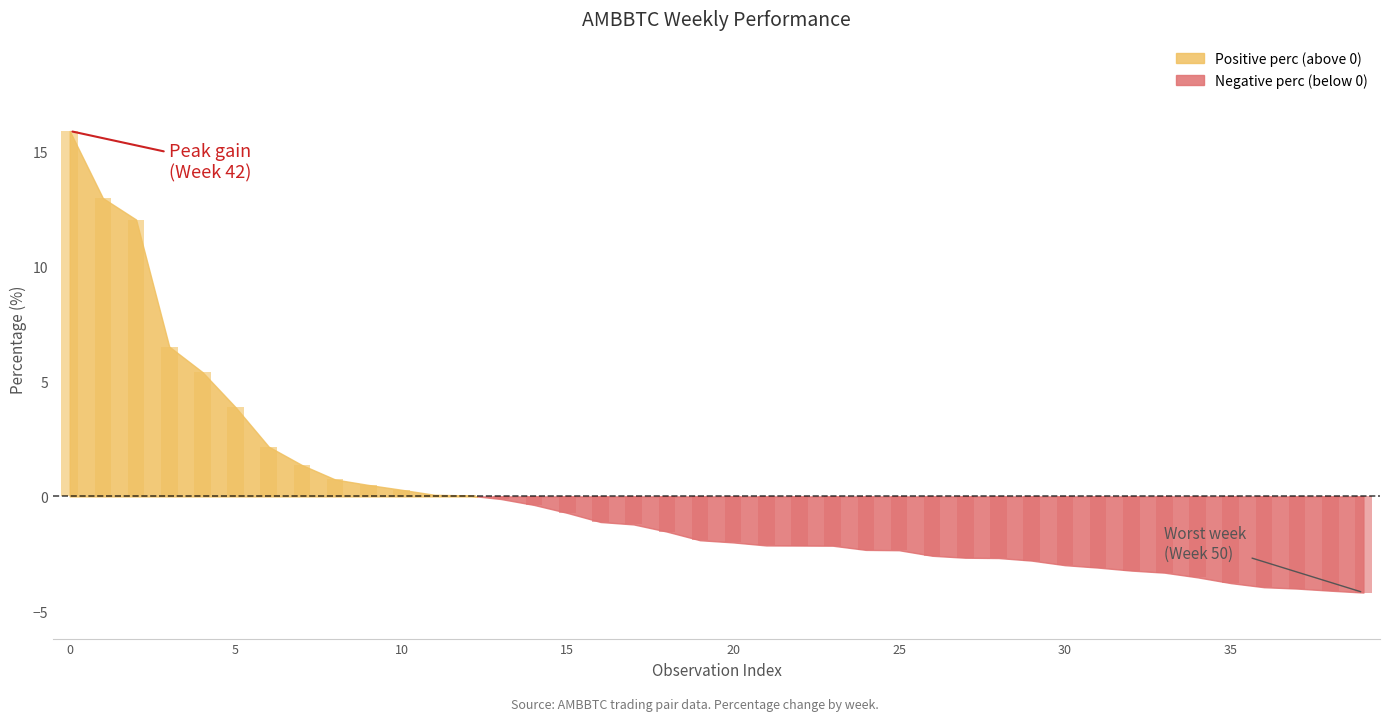

What is the value of the 16th bar from the left?

-0.7